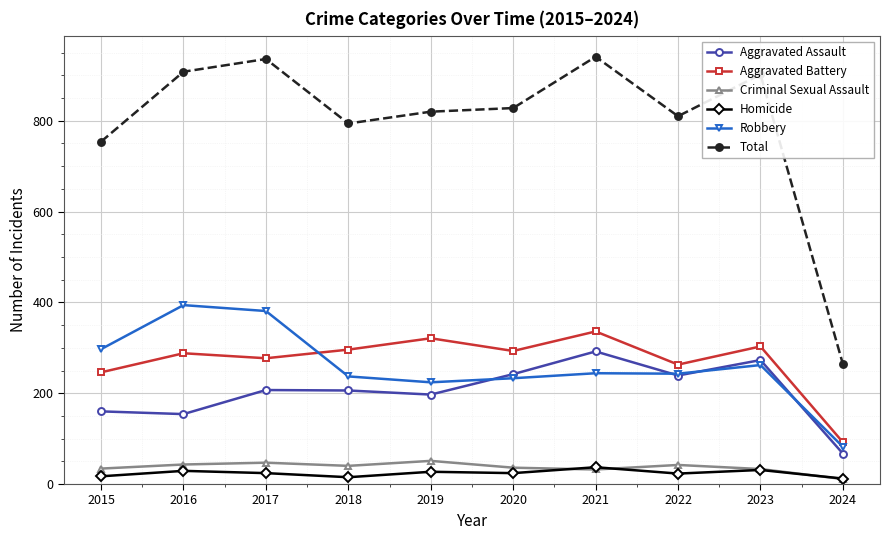

Is it true that Aggravated Assault equals 239 at 2022?

True